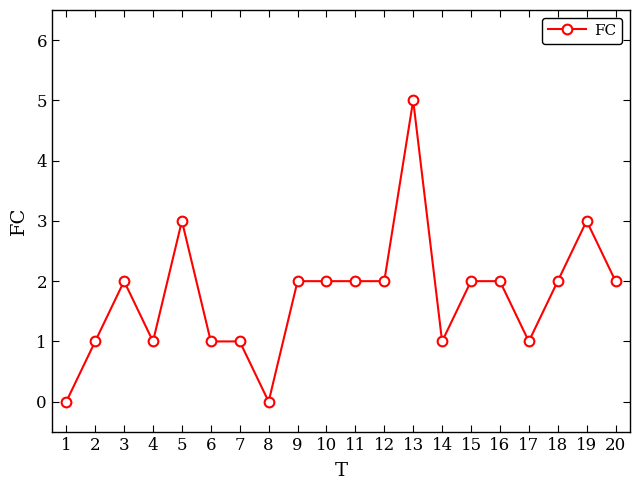

What is the sum of all values?

35